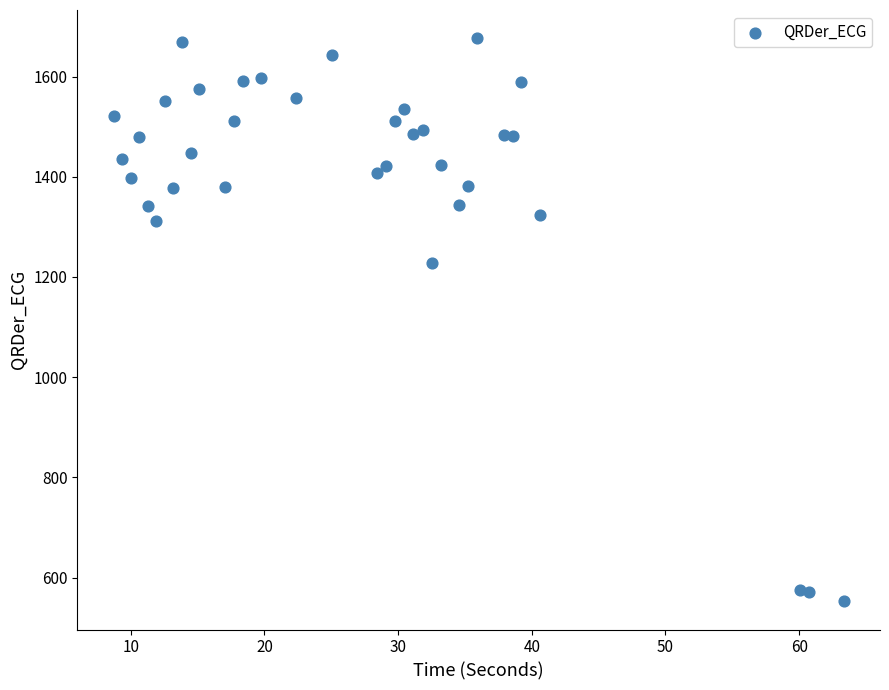

What Y value in the scatter plot is closest to 1114?

1228.2